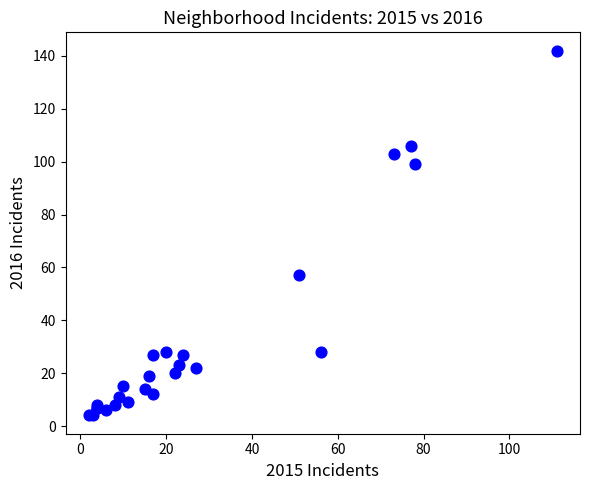

What Y value in the scatter plot is closest to 73?

57